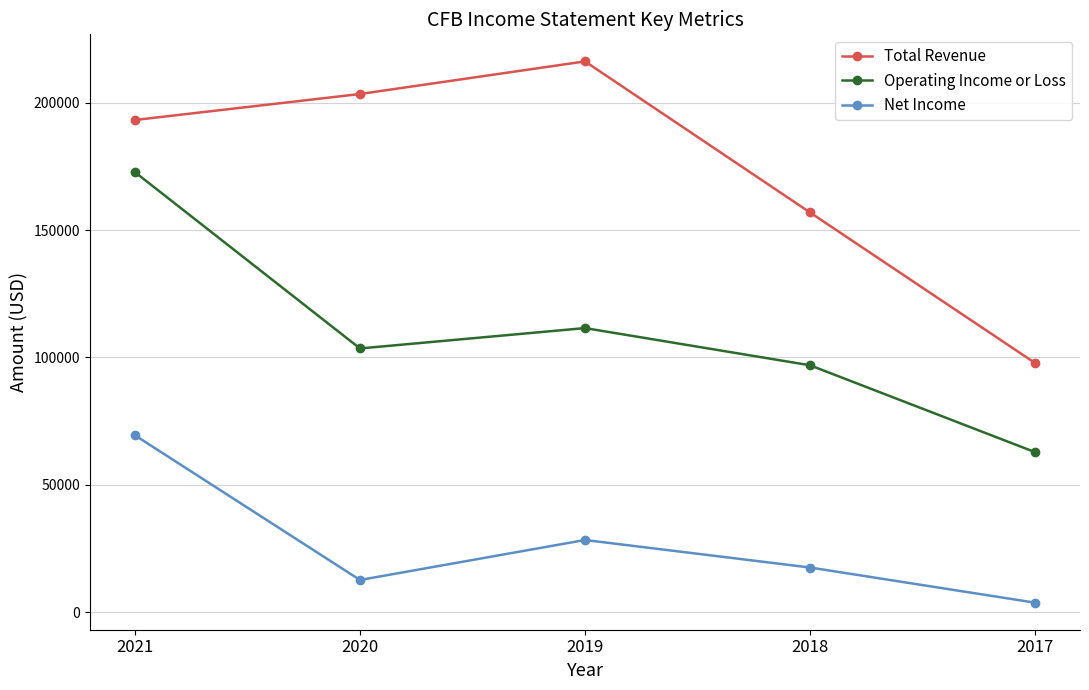

What is the total value across all series at 2018?

271300